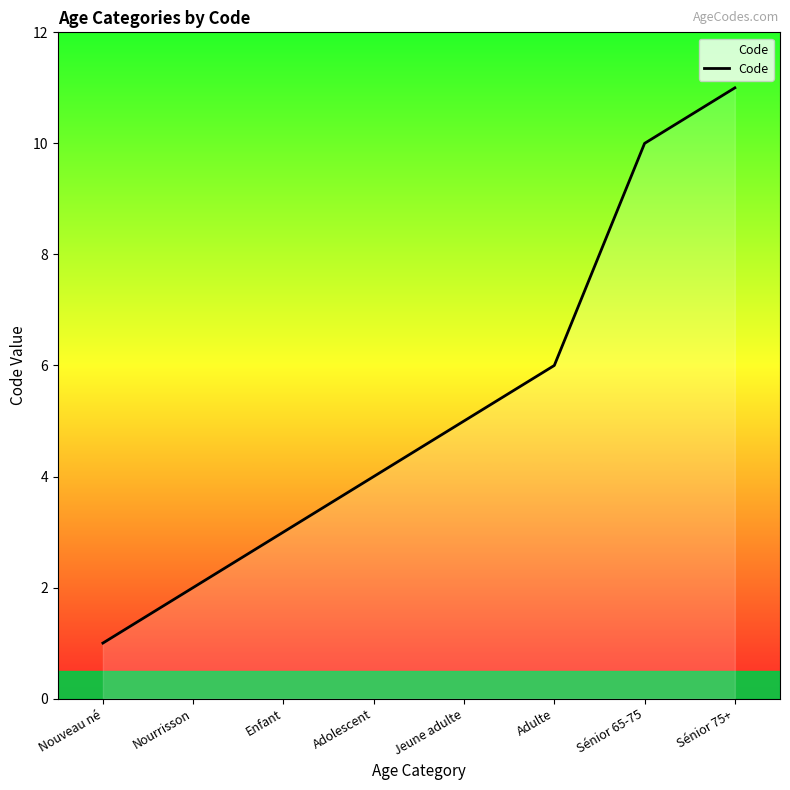

List the labels in order of value, smallest first.

Nouveau né, Nourrisson, Enfant, Adolescent, Jeune adulte, Adulte, Sénior 65-75, Sénior 75+